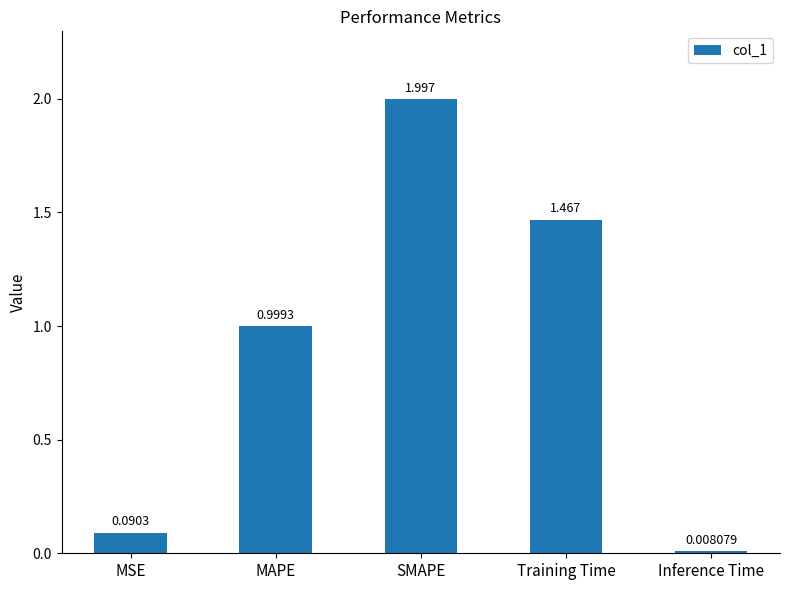

Count the number of data series in this chart.

1